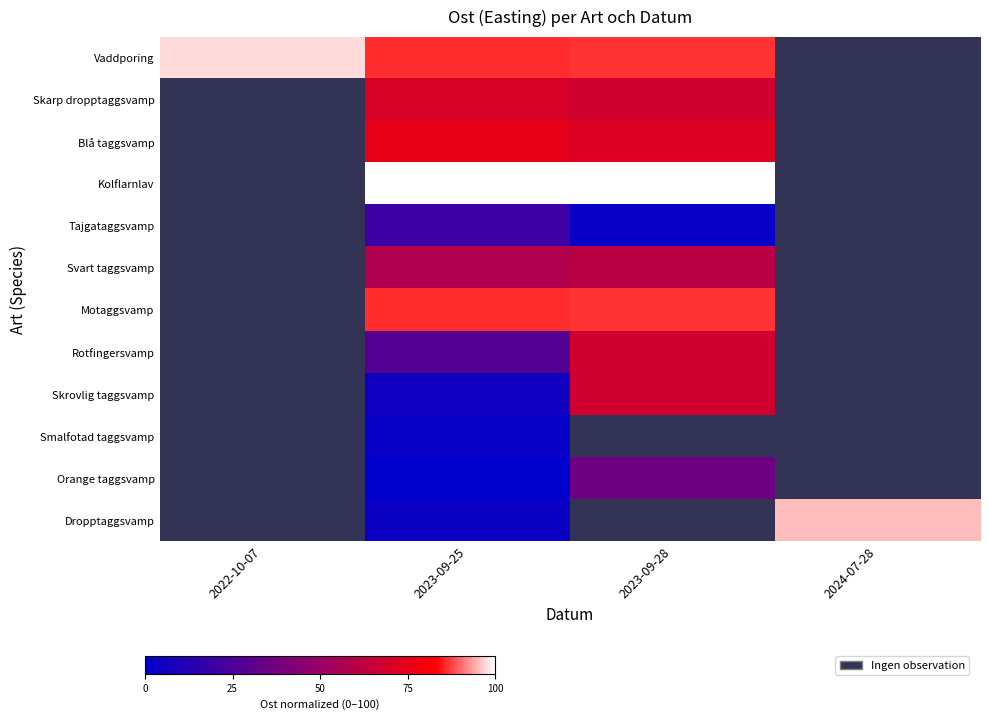

List the series in order of their peak value, highest first.

Vaddporing, Skarp dropptaggsvamp, Blå taggsvamp, Kolflarnlav, Tajgataggsvamp, Svart taggsvamp, Motaggsvamp, Rotfingersvamp, Skrovlig taggsvamp, Smalfotad taggsvamp, Orange taggsvamp, Dropptaggsvamp